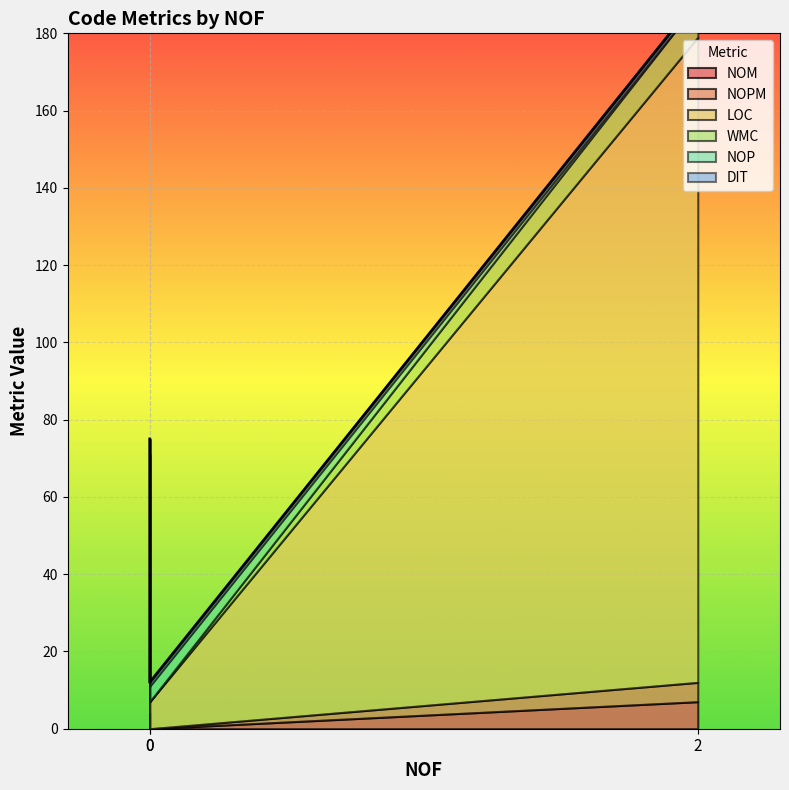

What is the maximum value shown in the chart?

167